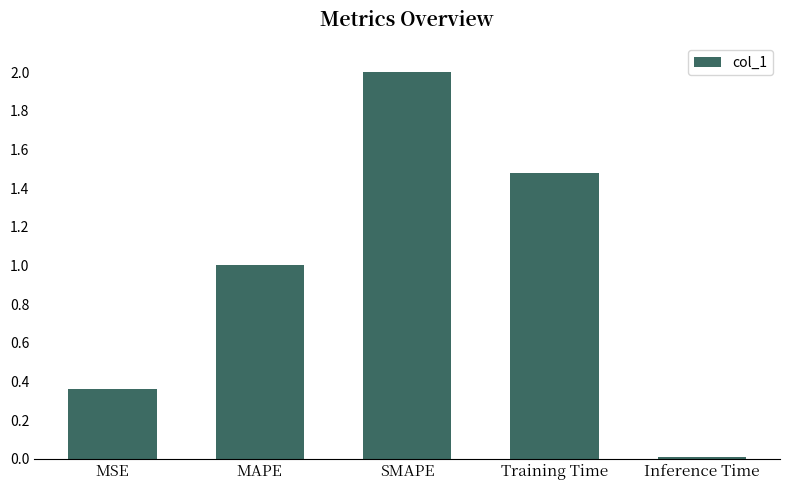

What is the label of the 2nd bar from the left?

MAPE